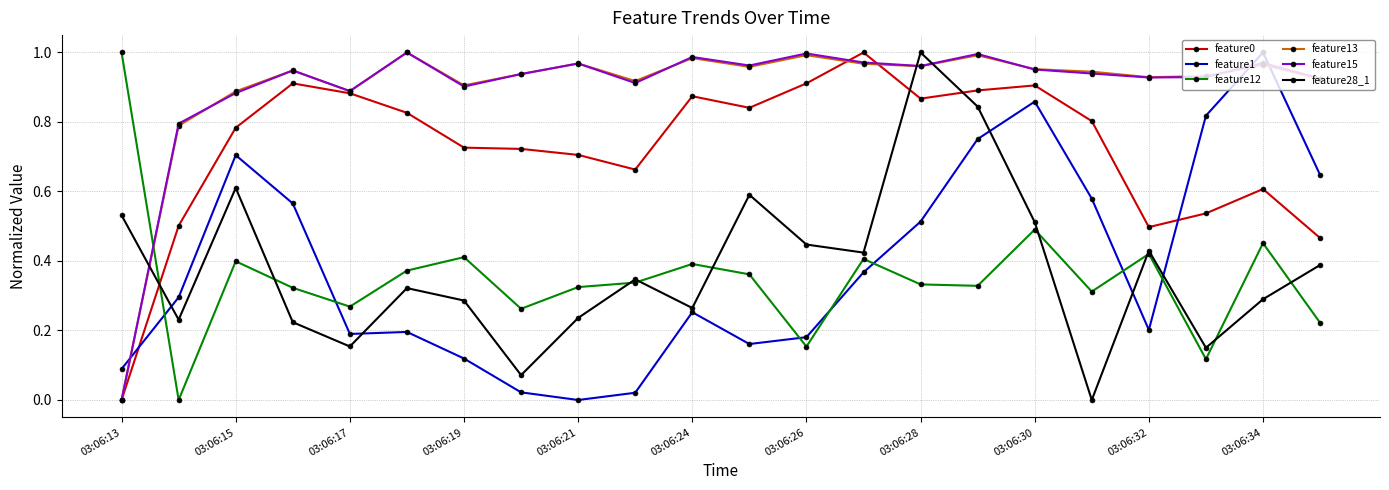

True or false: feature28_1 and feature1 intersect in this chart.

True